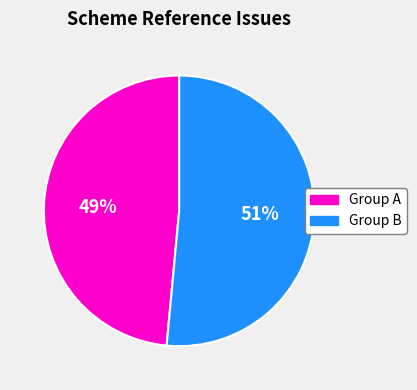

To the nearest percent, what is the average slice percentage?

50%